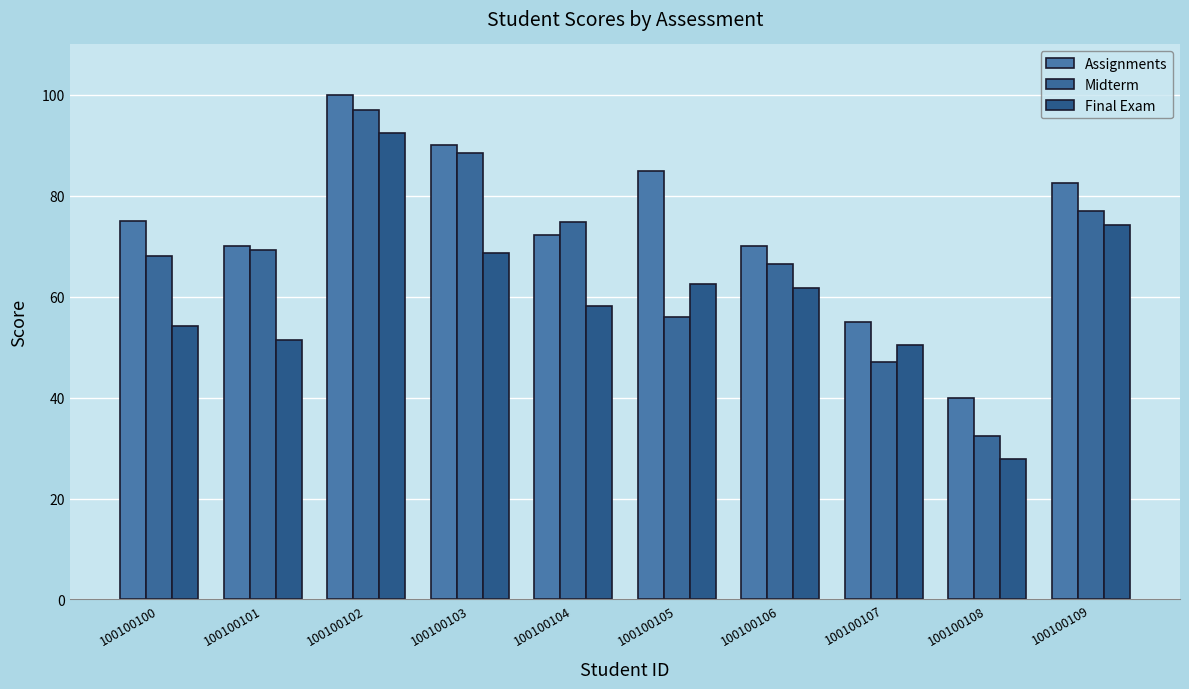

How many bars are there in each group?

3